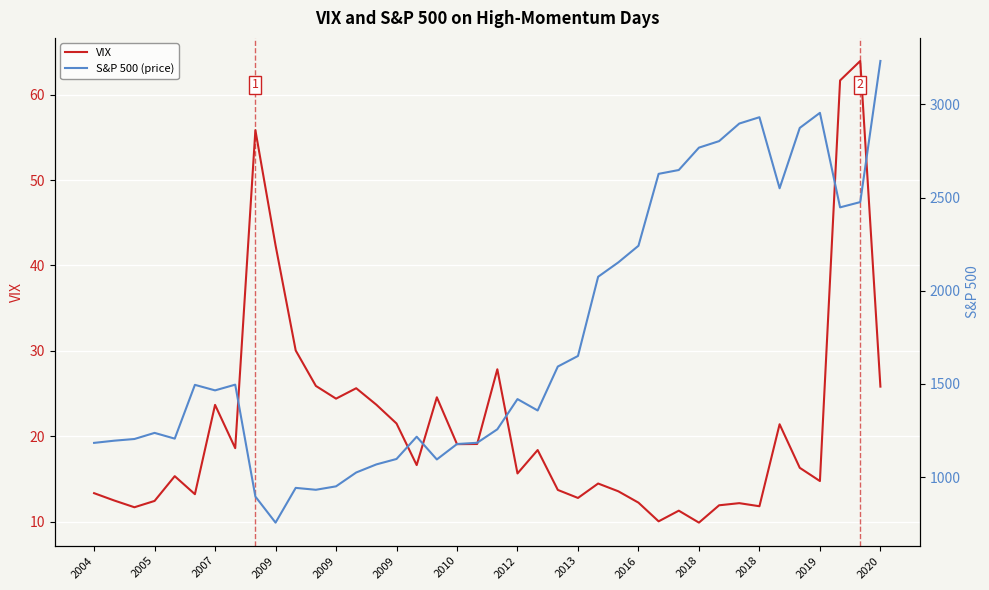

The S&P 500 (price) series shows 1097.9 at 2009. True or false?

True